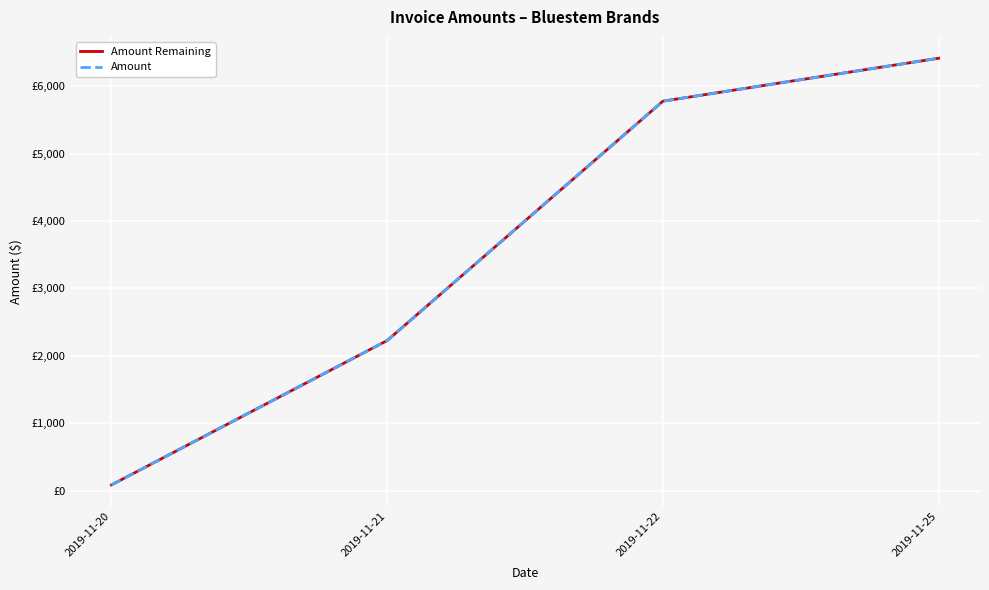

Does the chart have visible grid lines?

Yes